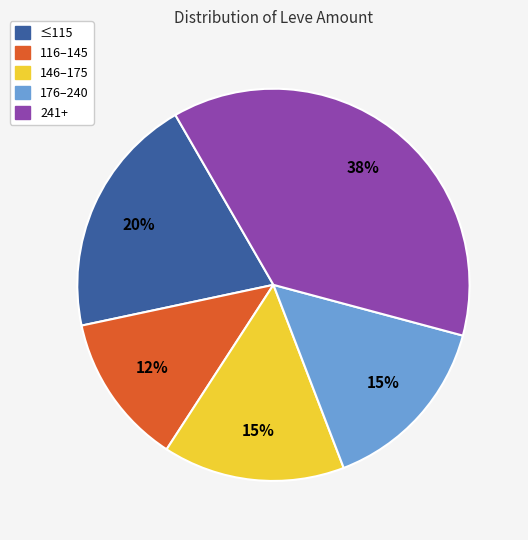

Does 176–240 account for over 50% of the chart?

No